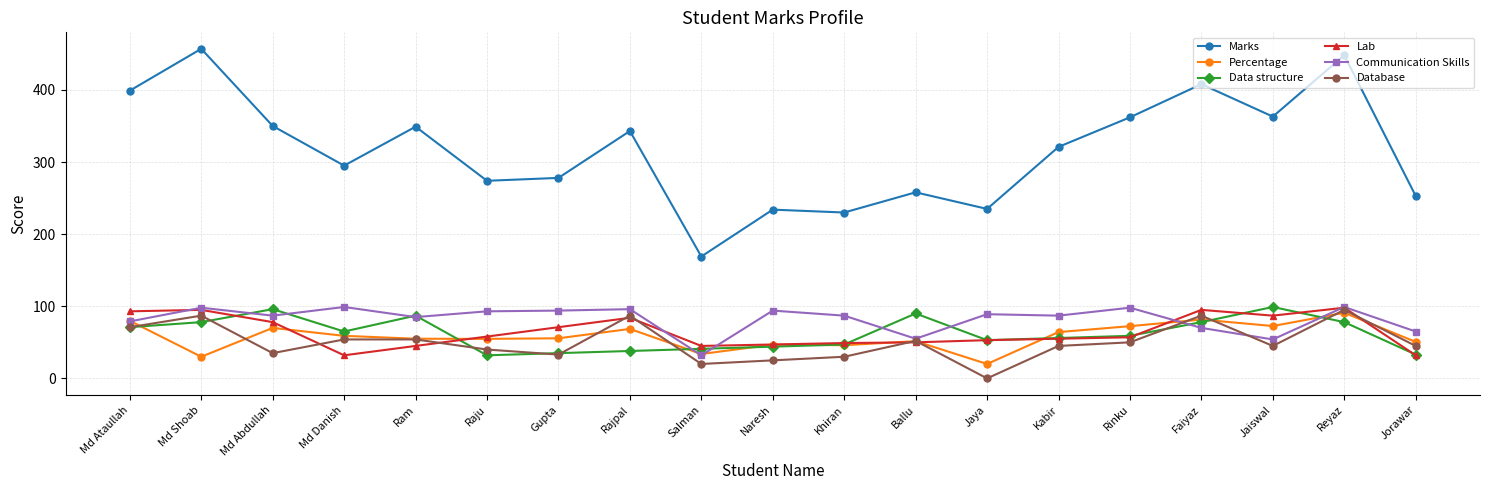

What is the value of the Percentage point at the 18th from the left?

91.0